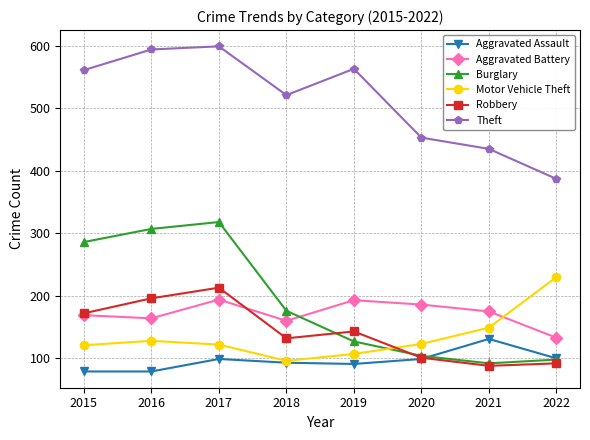

Is this an area chart (filled region under the line)?

No